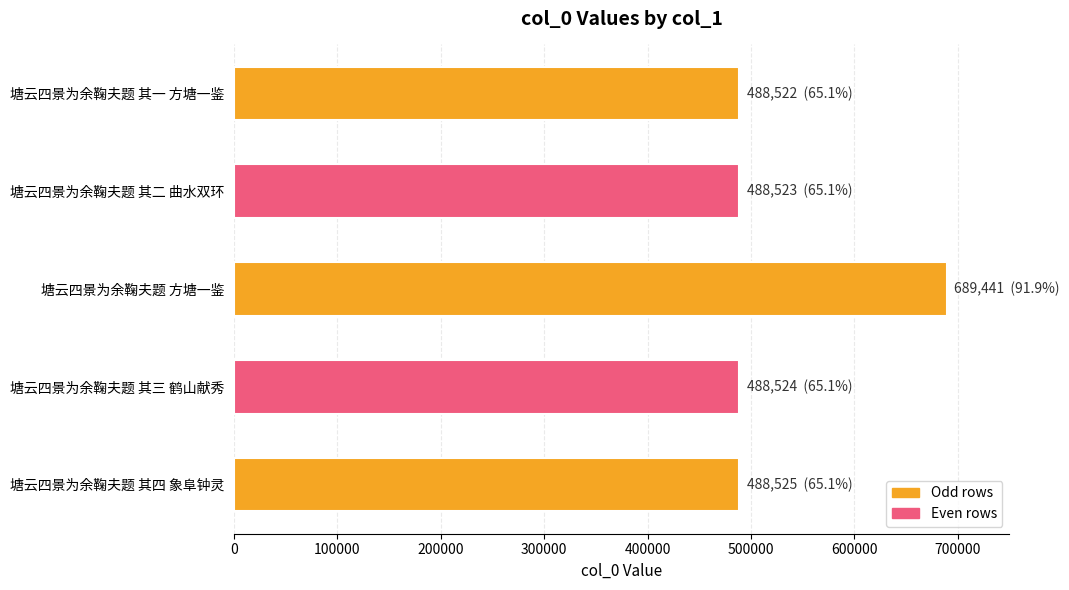

What is the difference between the maximum and second lowest values?

200918